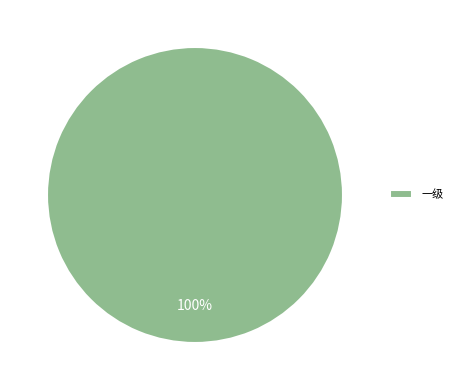

Rank the categories by value from highest to lowest.

一级